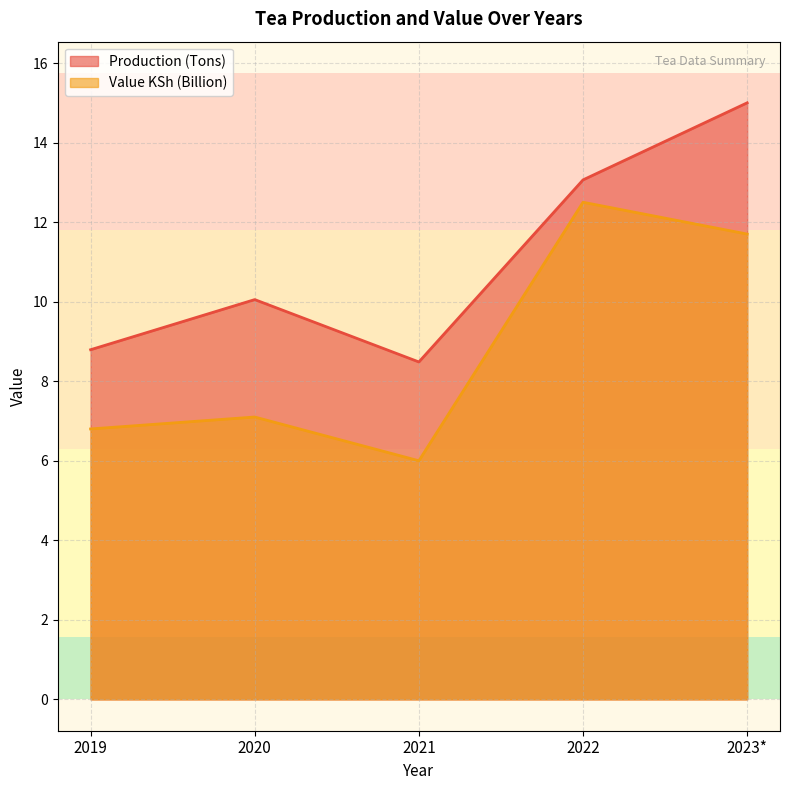

Reading left to right, what are all the values shown in this chart?

Production (Tons): 8.8	10.1	8.5	13.1	15.0
Value KSh (Billion): 6.8	7.1	6.0	12.5	11.7